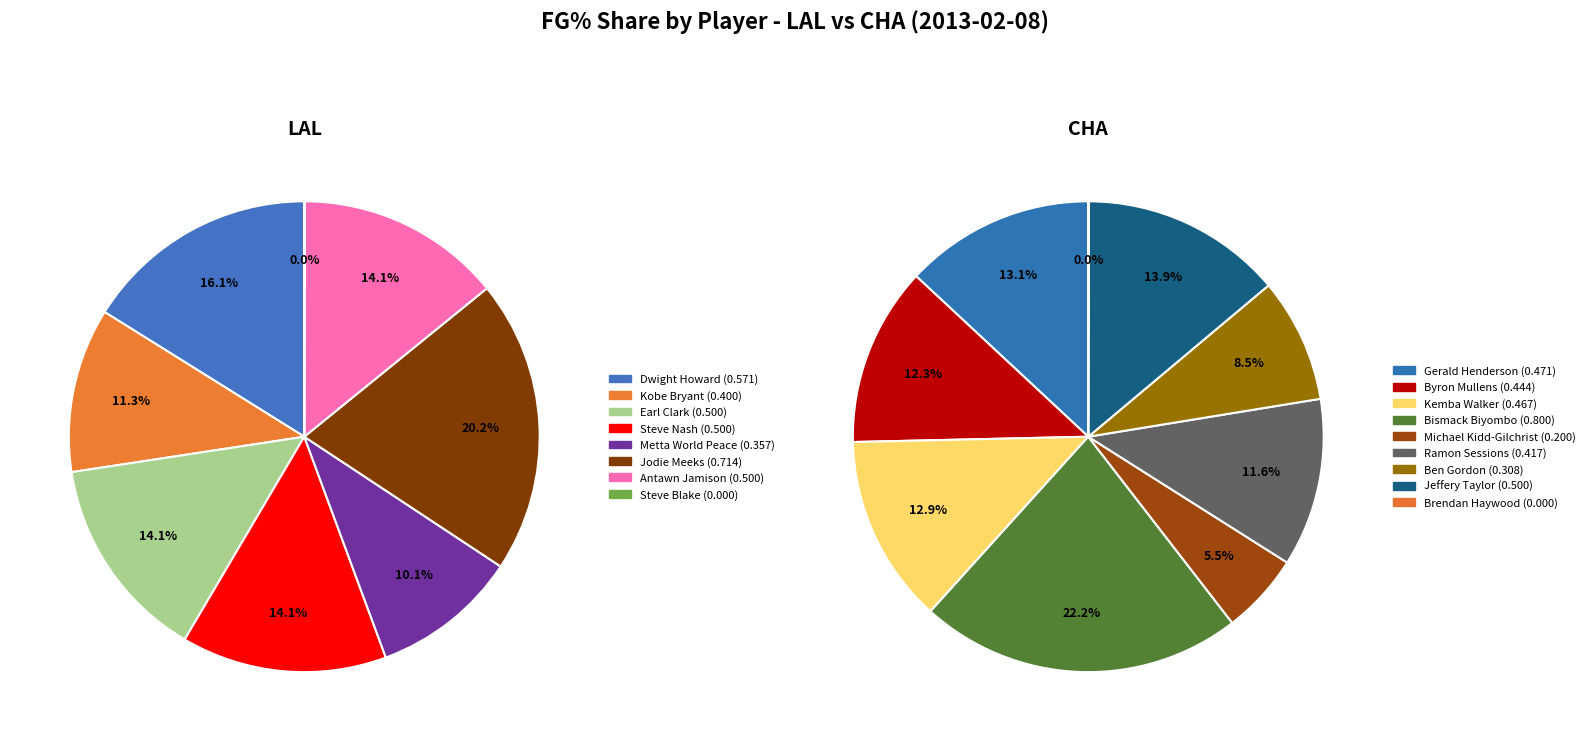

Does Metta World Peace account for over 50% of the chart?

No